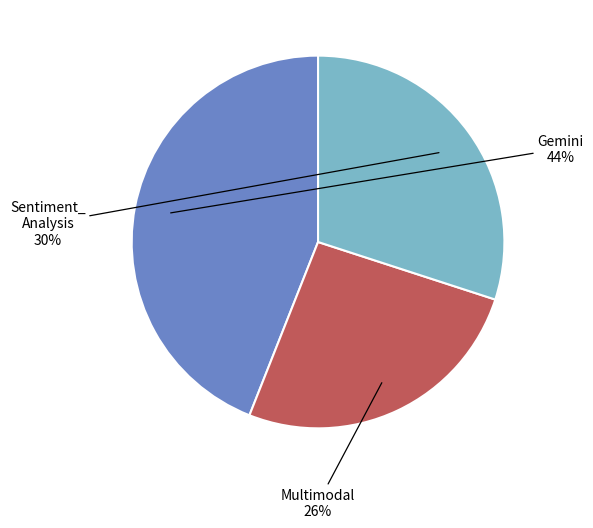

To the nearest percent, what is the difference between the largest and smallest slice percentages?

18%